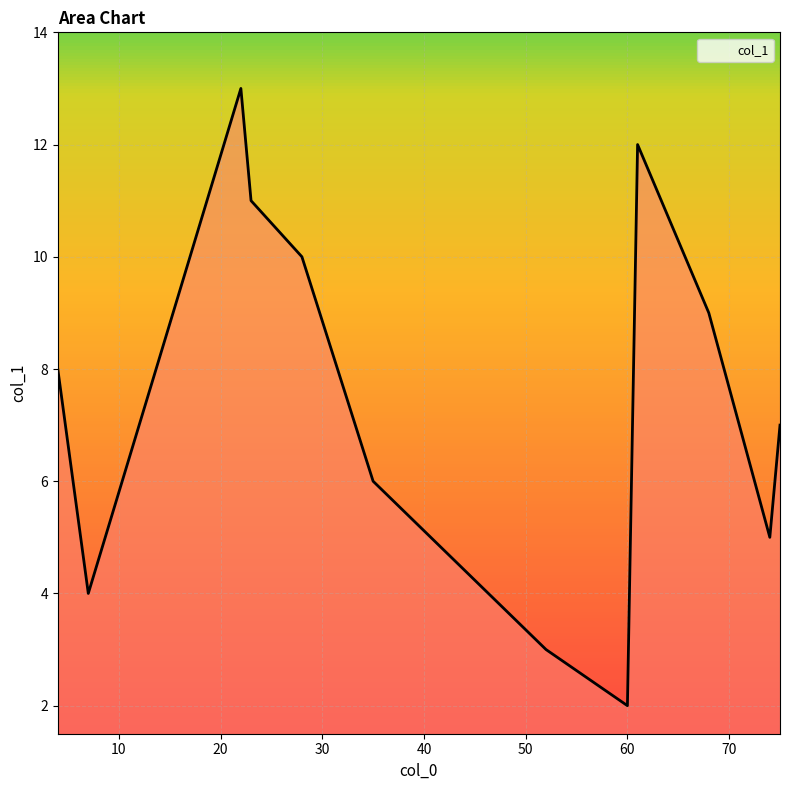

What is the smallest value displayed?

2.0